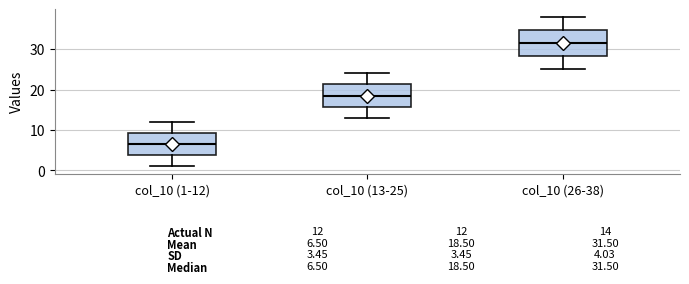

Which box has the lowest median line?

col_10 (1-12)